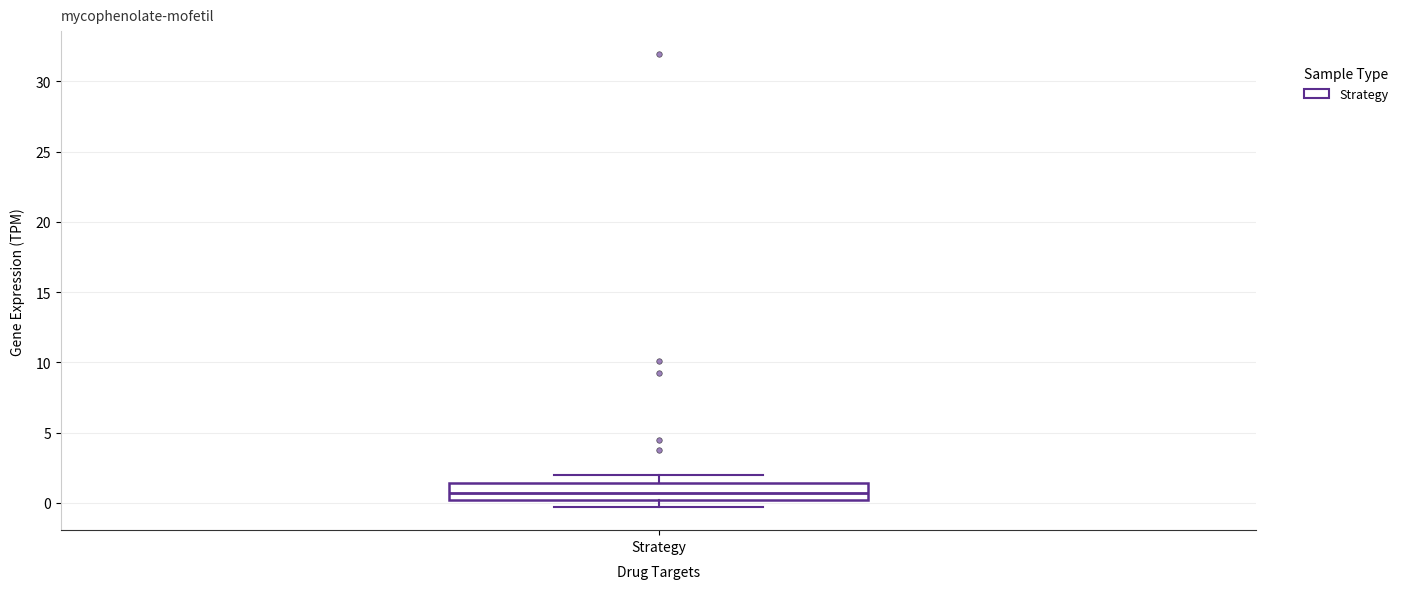

Read this box plot against the y-axis: the position of the median line, the range covered by the box, and the ends of both whiskers. The values are not printed on the chart, so give them approximately, as read against the axis.

median 0.5, box 0.0 to 1.5, whiskers -0.5 to 2.0